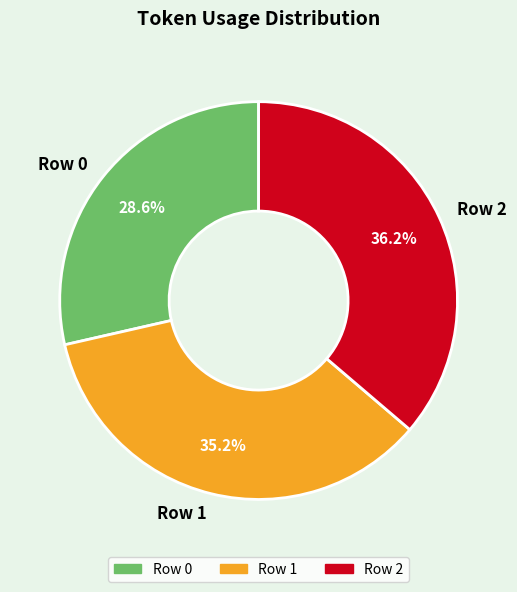

Does Row 2 represent more than half of the total?

No